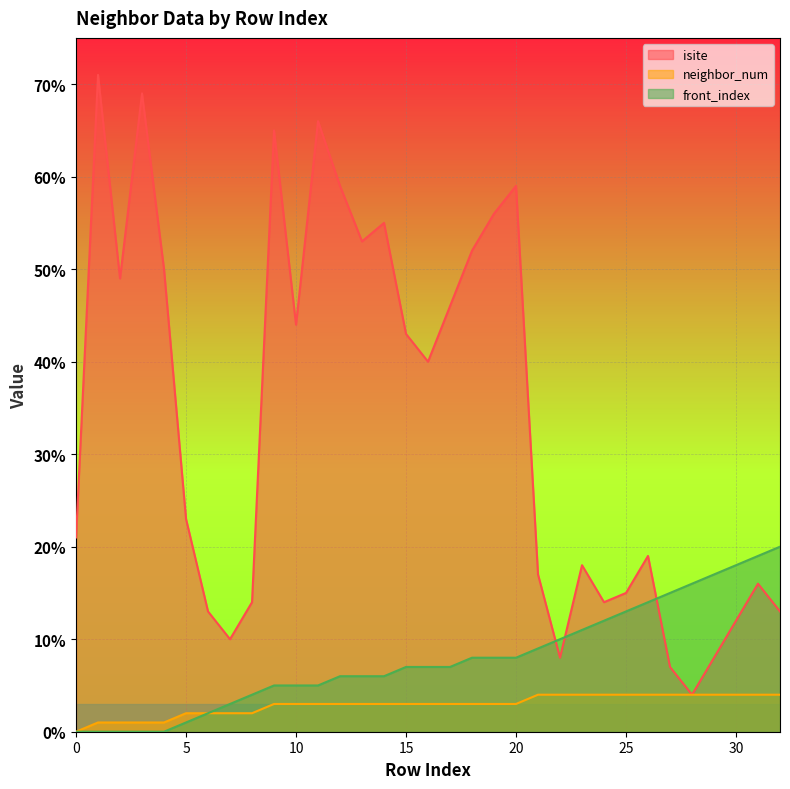

What is the value of the front_index point at the 22nd from the left?

9